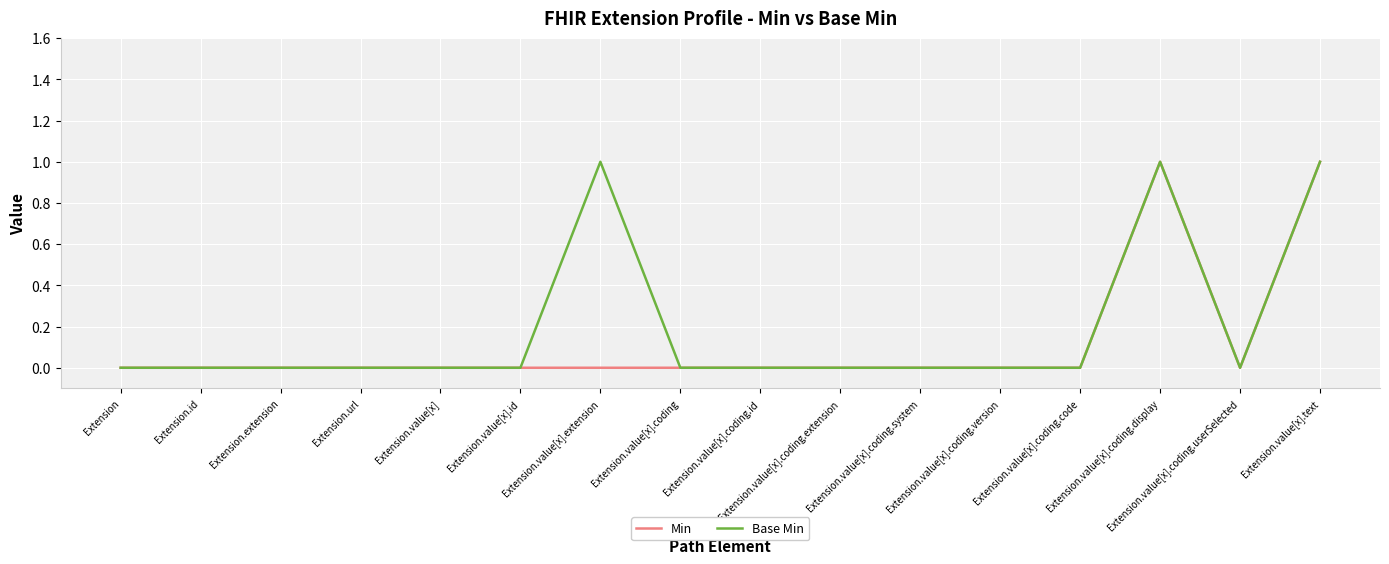

True or false: Min and Base Min cross at least once.

False